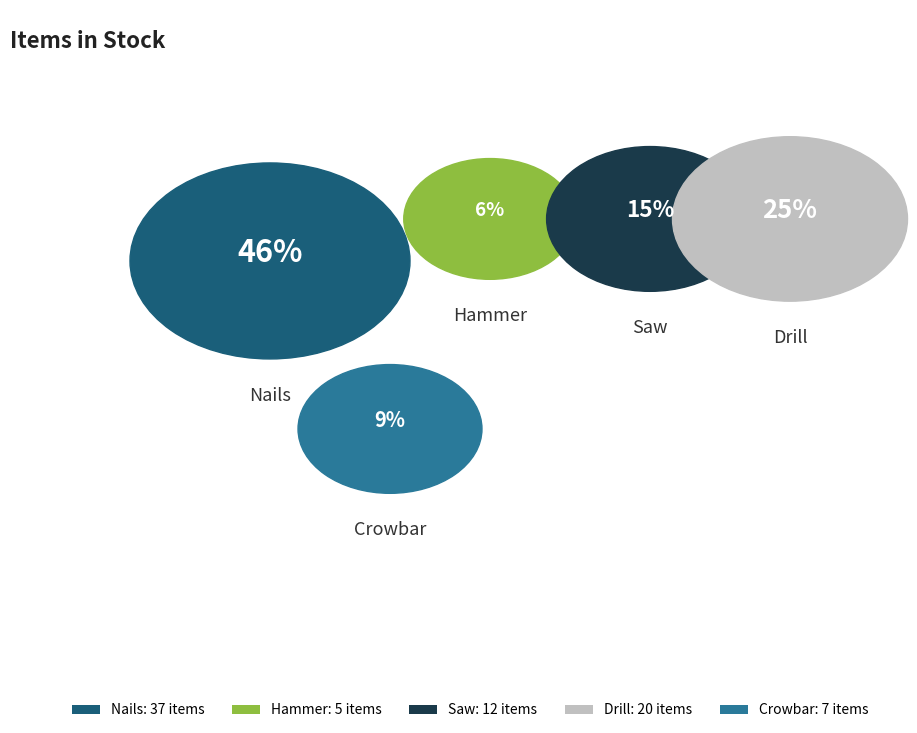

Which category has the smallest portion of the pie?

Hammer